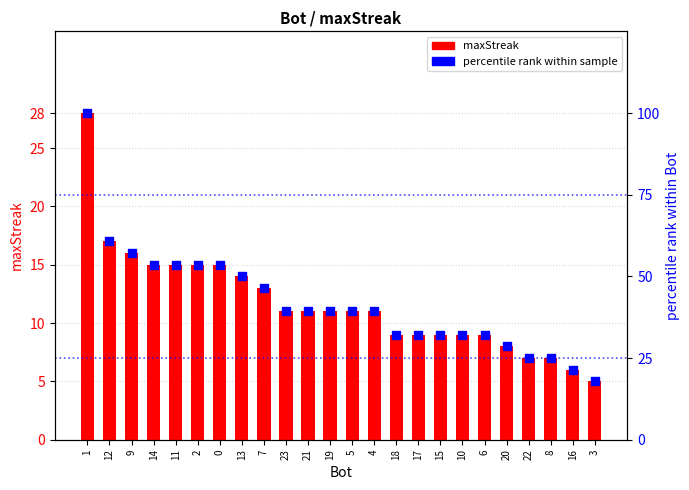

Is the value of maxStreak at 5 greater than the value of percentile rank within sample at 7?

No